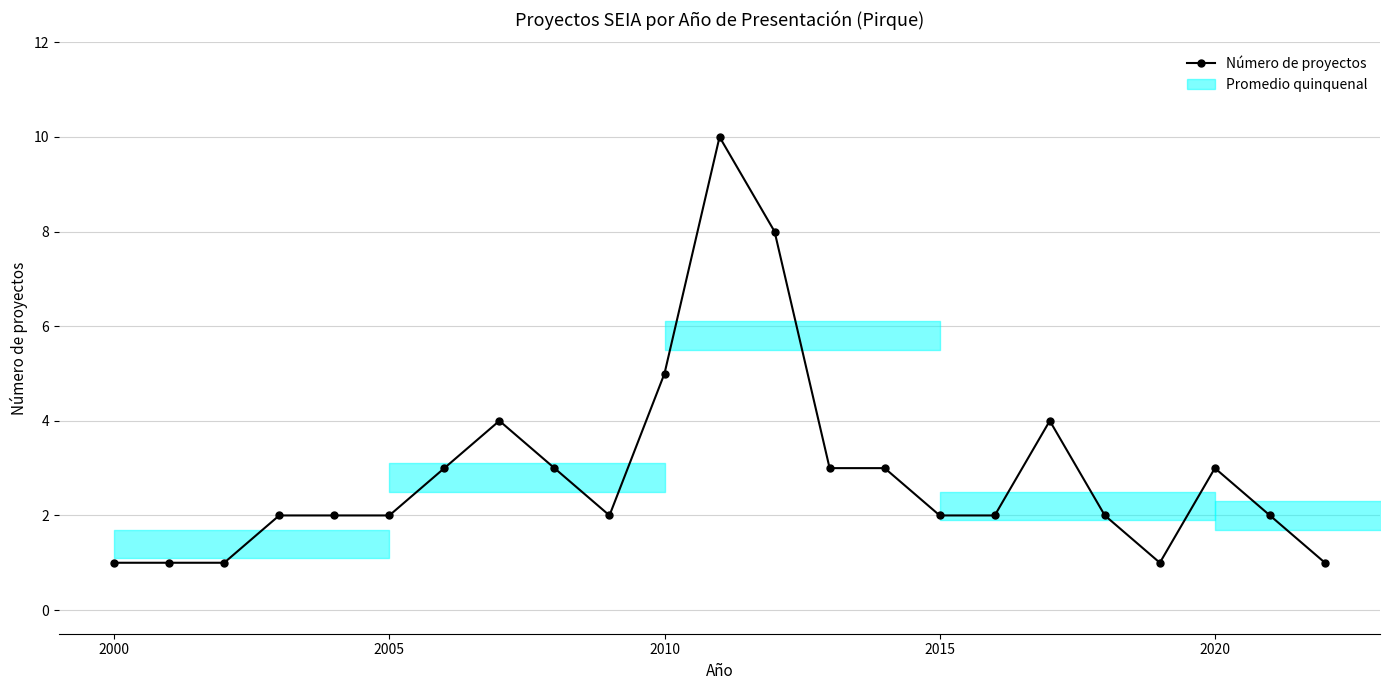

Count the number of data series in this chart.

1